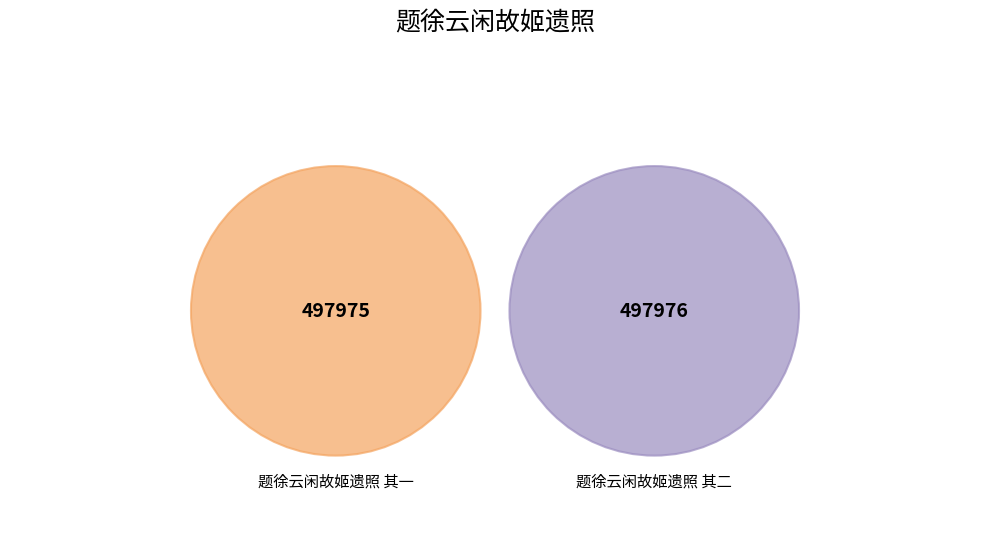

Is 题徐云闲故姬遗照 其二 the majority of the pie?

Yes